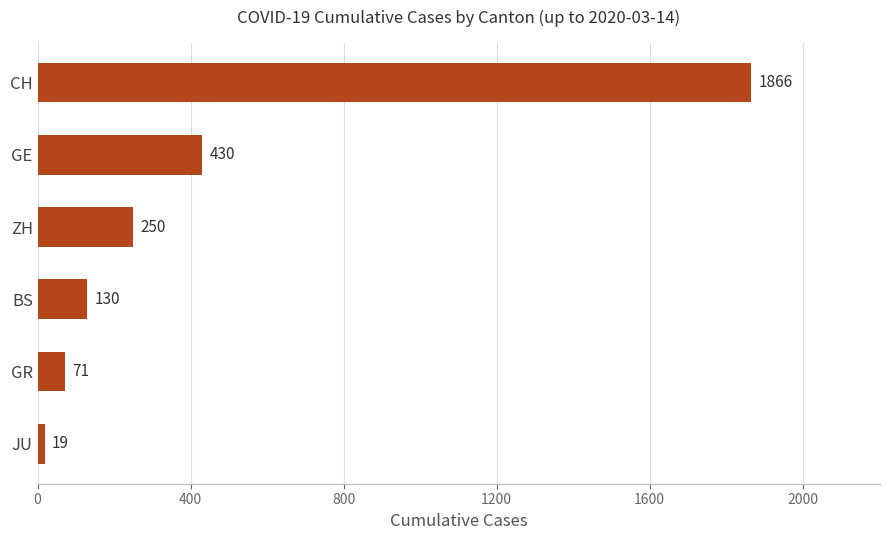

True or false: the data shows 130 at BS.

True